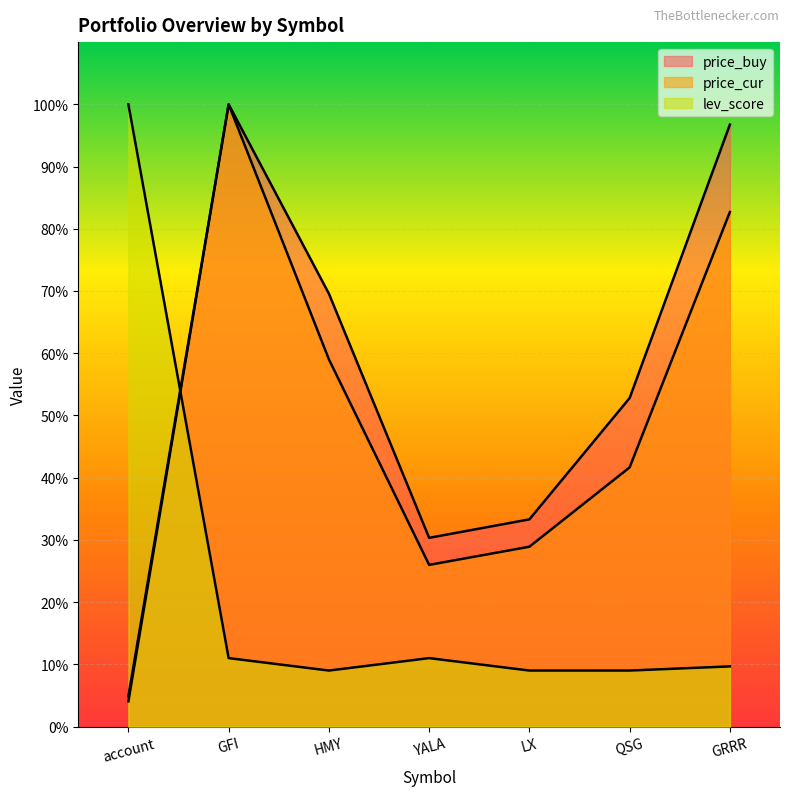

Between which two adjacent categories do lev_score and price_cur first intersect?

account and GFI